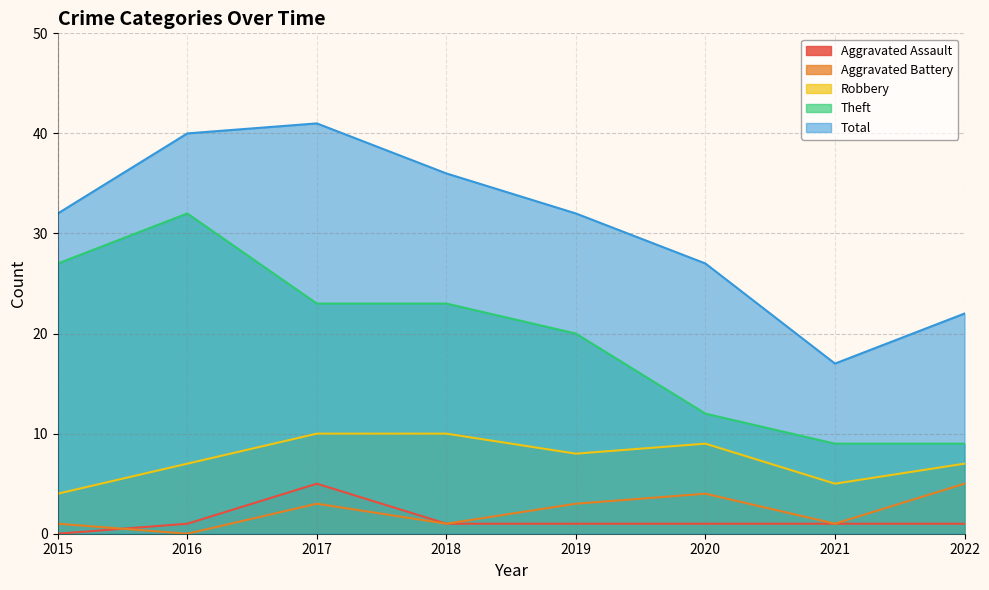

Where is Theft nearest to the value 20?

2019